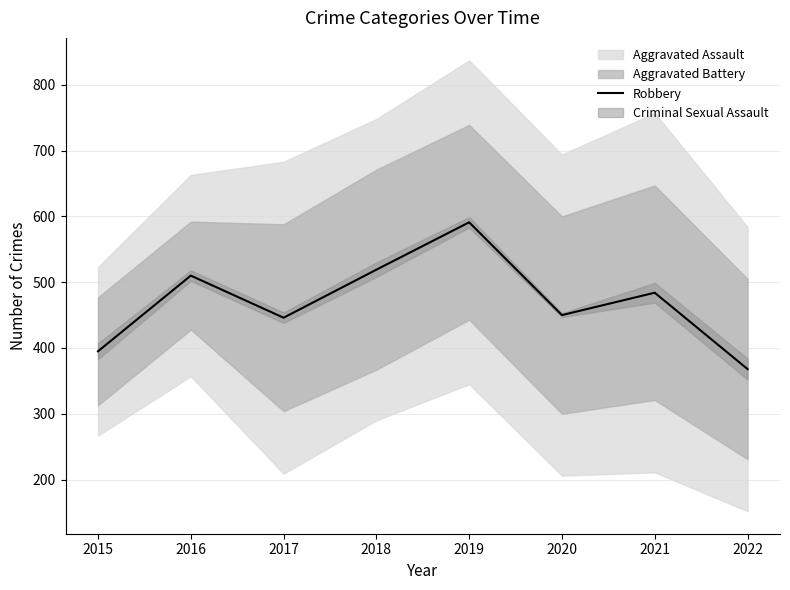

Is this an area chart (filled region under the line)?

No